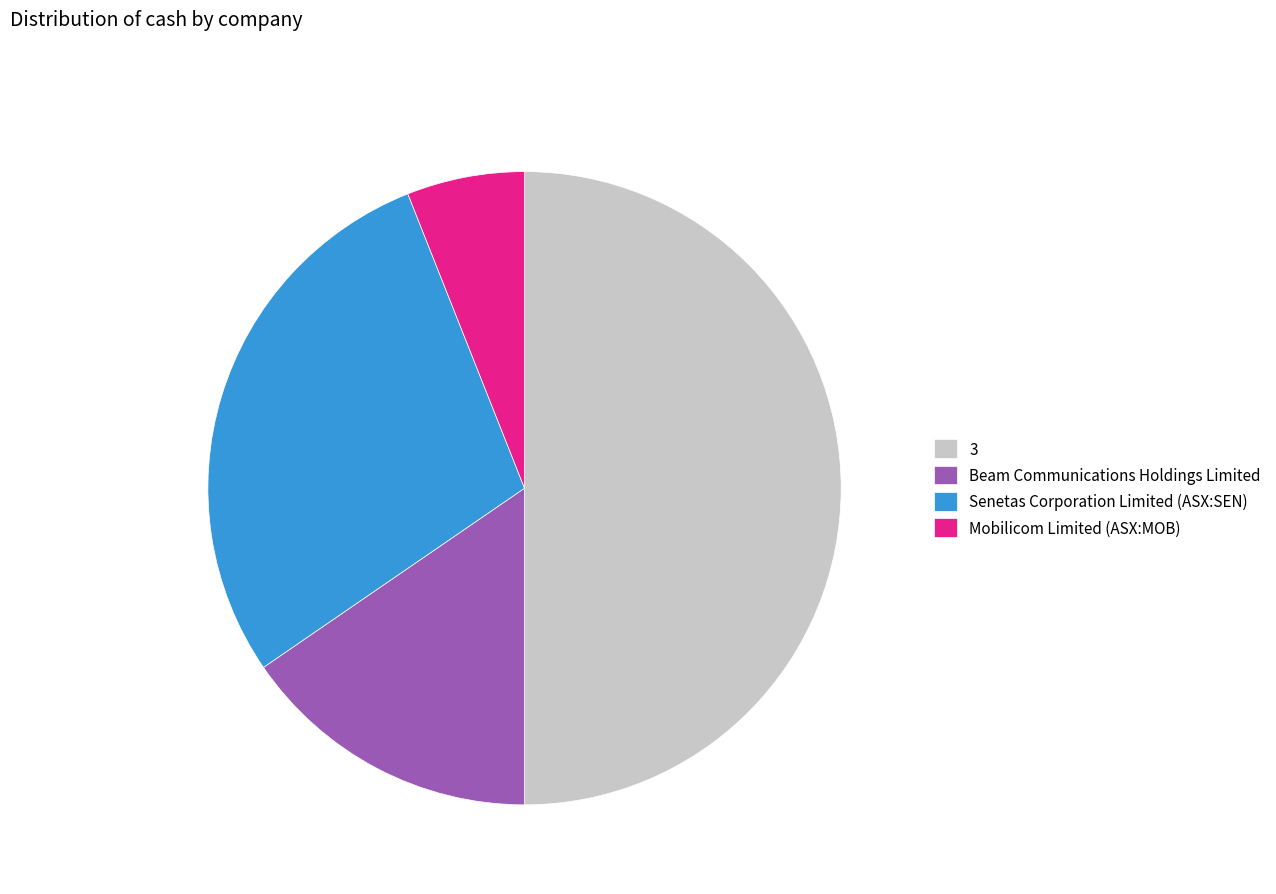

How many segments does this pie chart have?

4